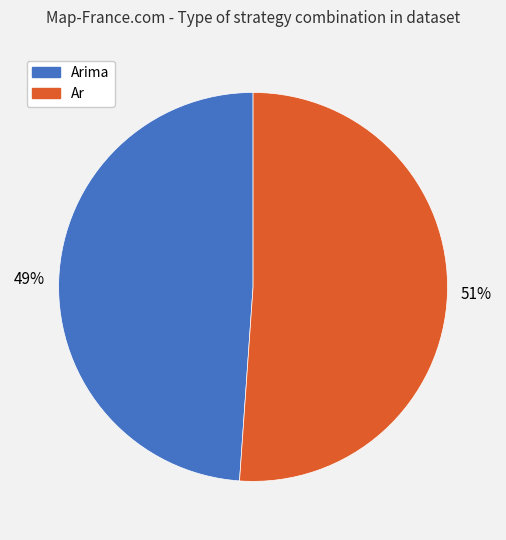

Combined, do Arima and Ar account for over 50%?

Yes